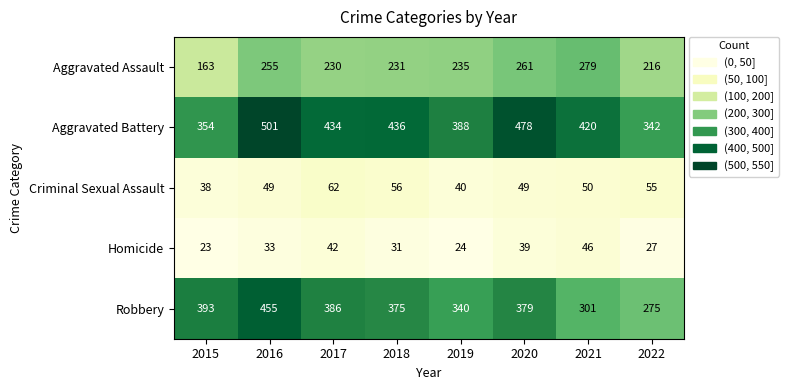

Count the number of data series in this chart.

5